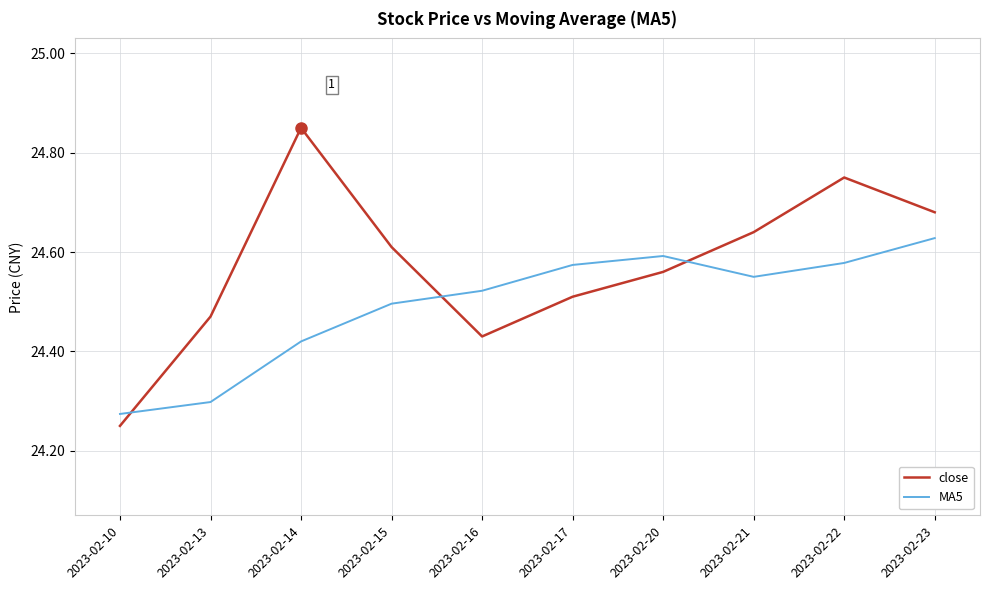

How many lines are shown in the chart?

2